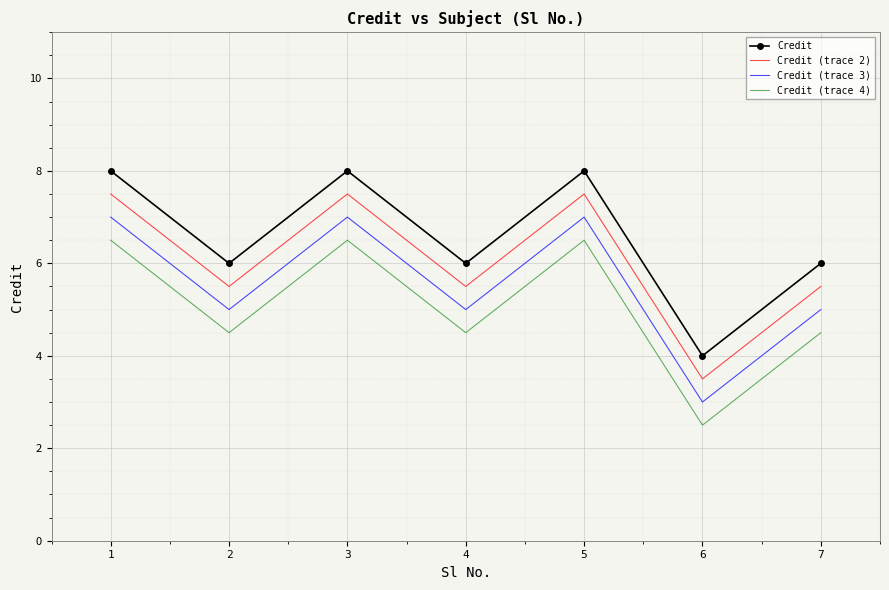

Rank the series by their maximum value, from lowest to highest.

Credit (trace 4), Credit (trace 3), Credit (trace 2), Credit